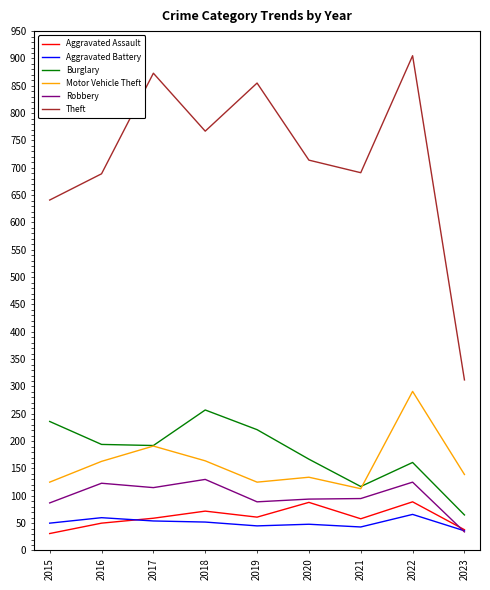

What is the difference between the highest and lowest values at 2020?

666